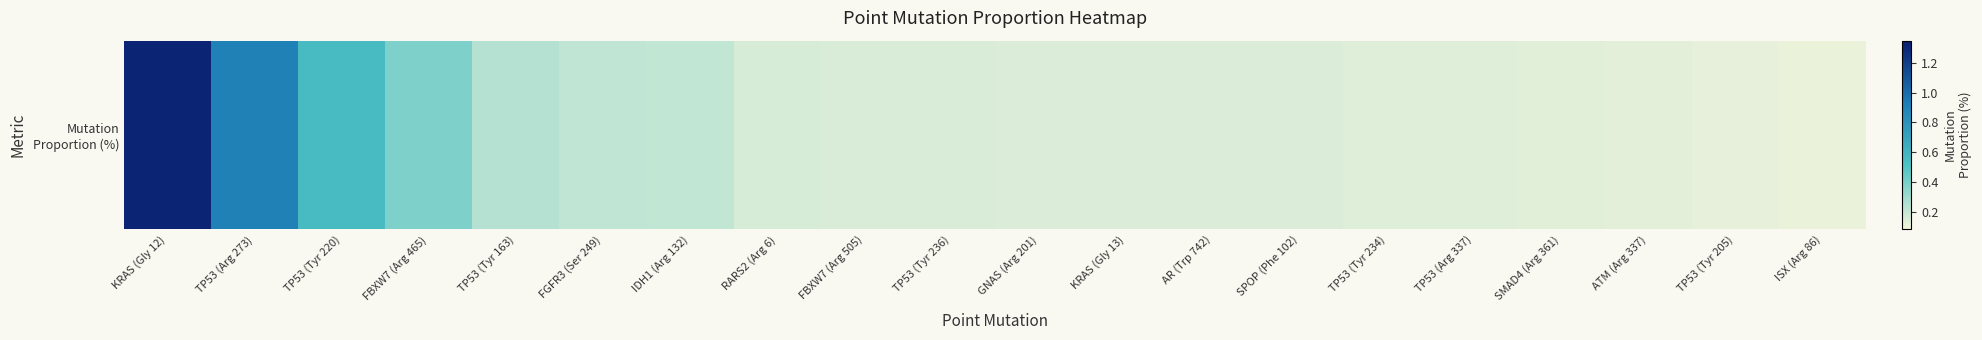

The value at IDH1 (Arg 132) is 0.2. True or false?

True